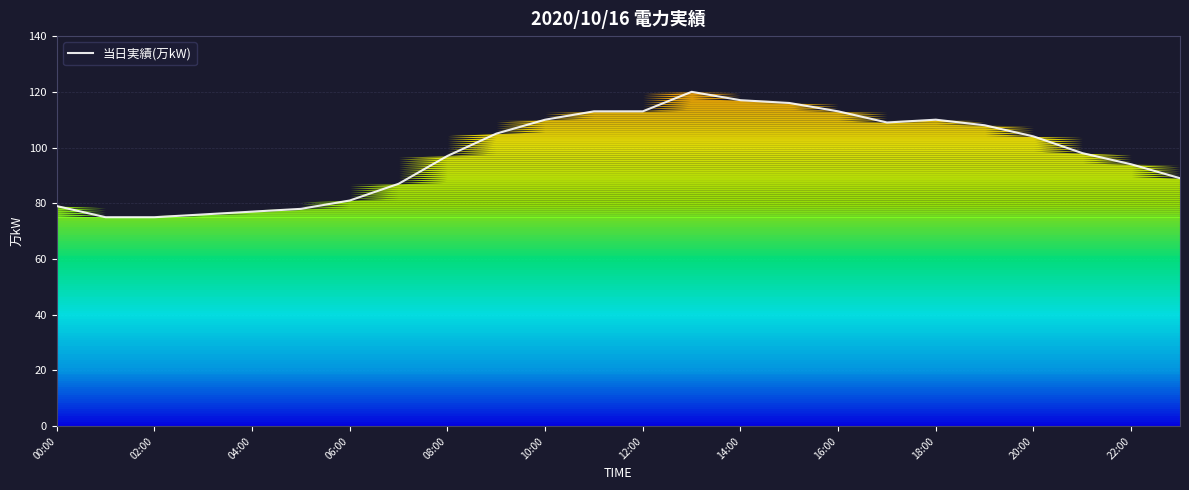

What is the highest value of the 当日実績(万kW) series?

120